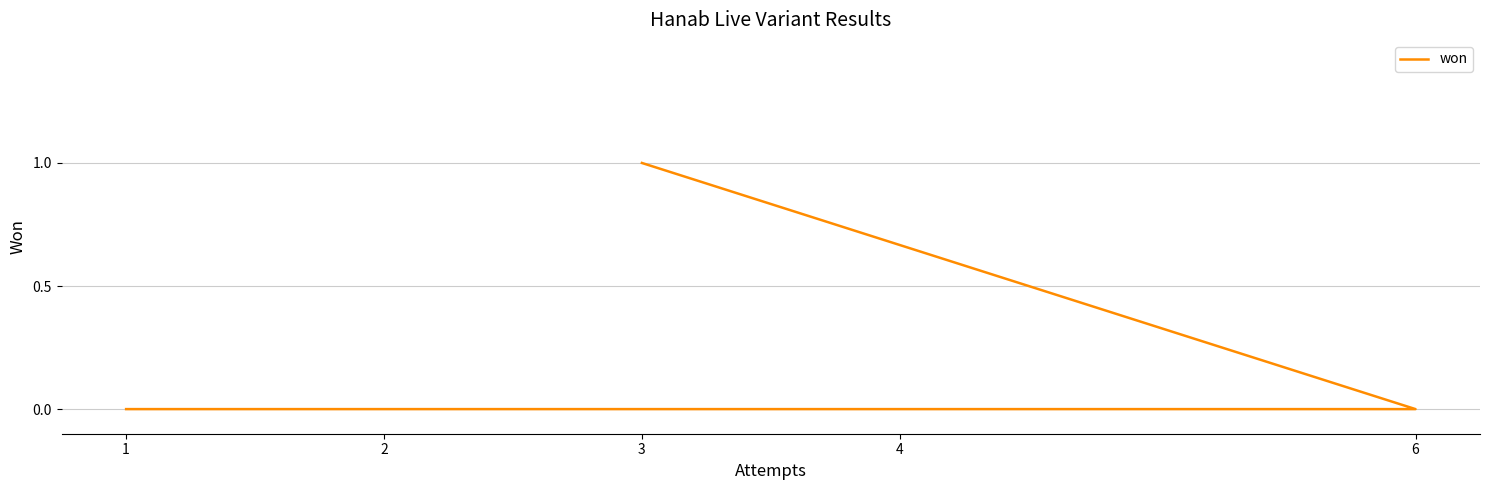

True or false: there are more than 0 points higher than both neighbors.

False